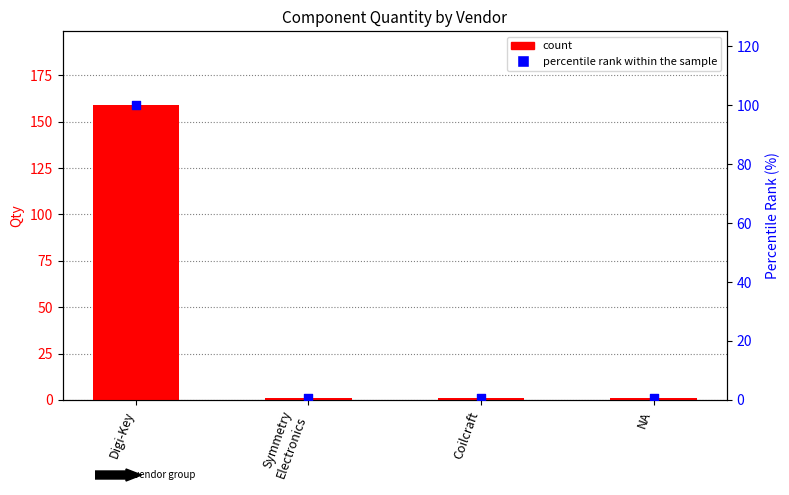

Which series reaches the maximum Y coordinate?

count